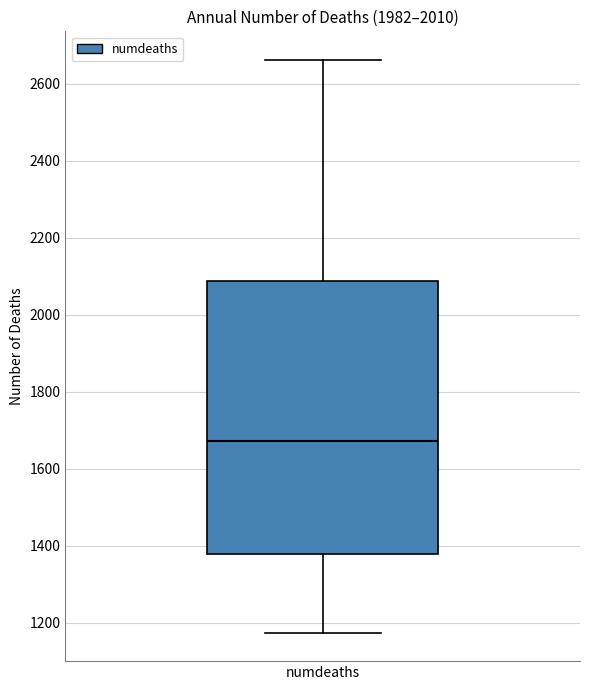

Read this box plot against the y-axis: the position of the median line, the range covered by the box, and the ends of both whiskers. The values are not printed on the chart, so give them approximately, as read against the axis.

median 1680, box 1380 to 2080, whiskers 1180 to 2660